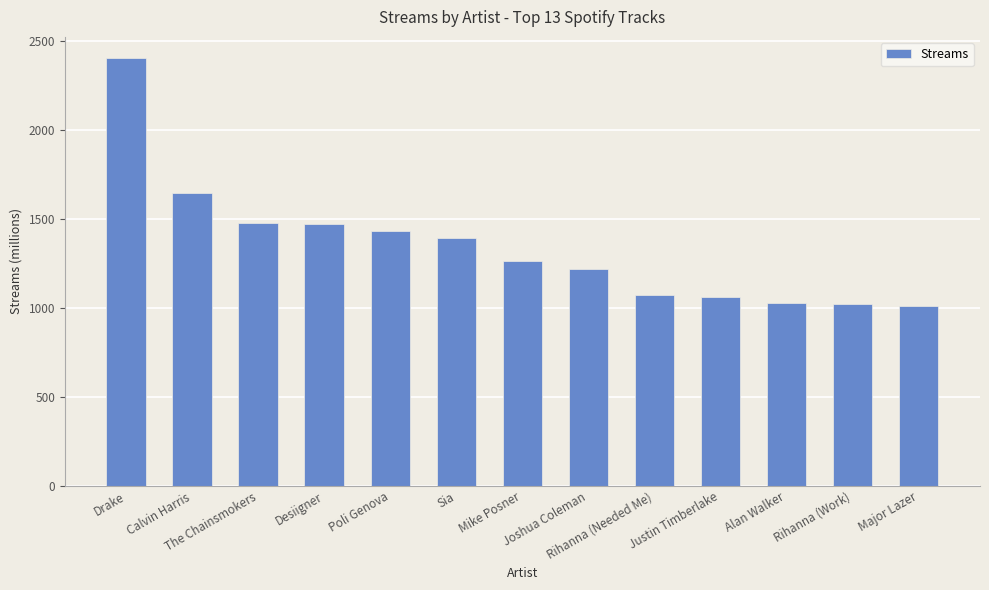

Approximately how many times larger is the value at Drake compared to Sia?

1.7